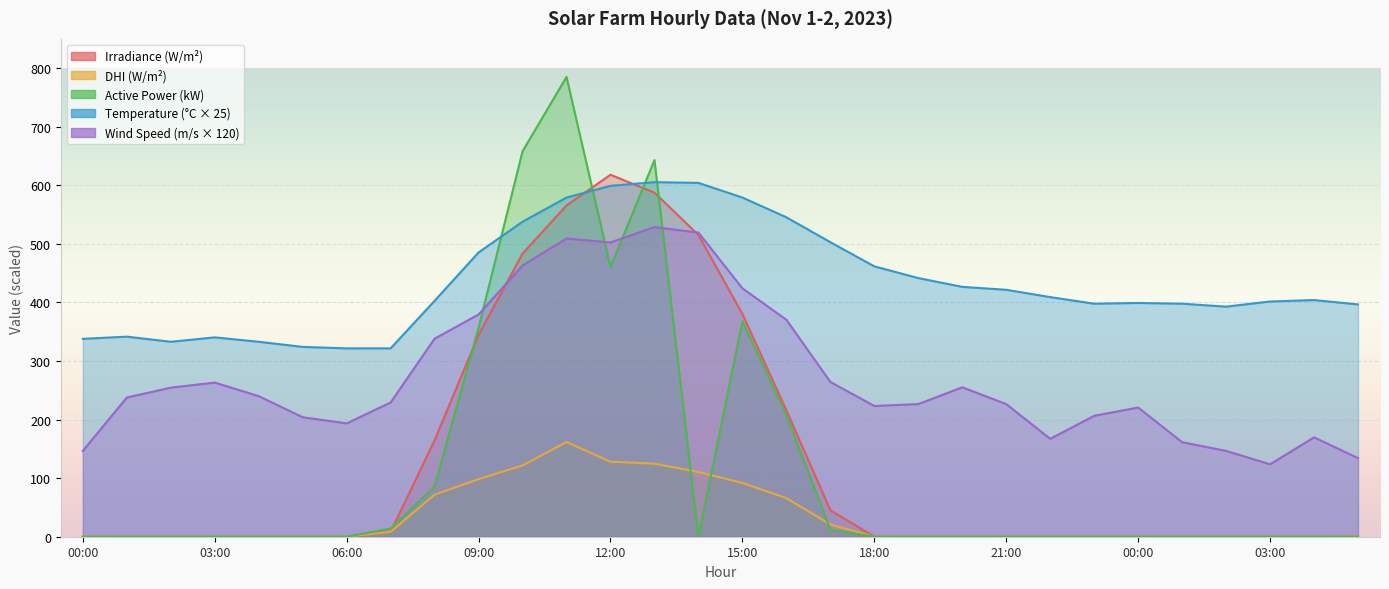

Is the value of irradiance at 01:00 greater than the value of active_power at 17:00?

No